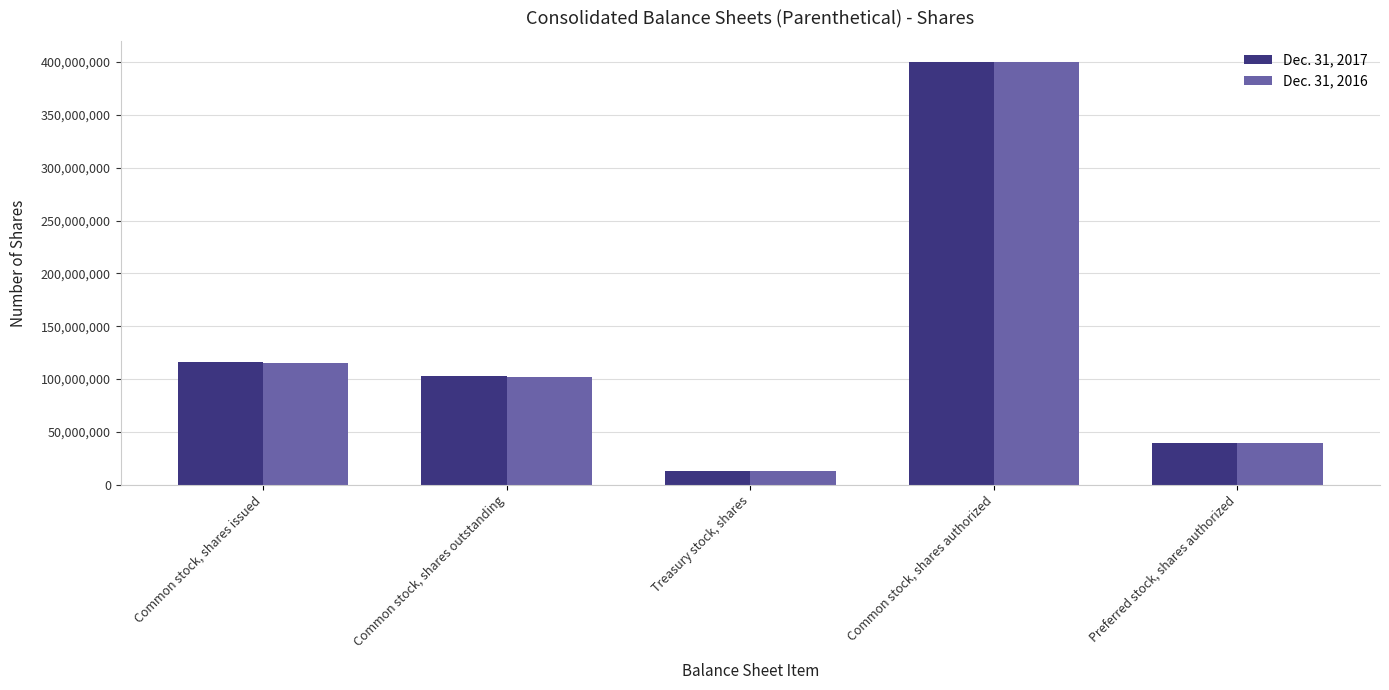

At Treasury stock, shares, list the series in order from largest to smallest.

Dec. 31, 2017, Dec. 31, 2016